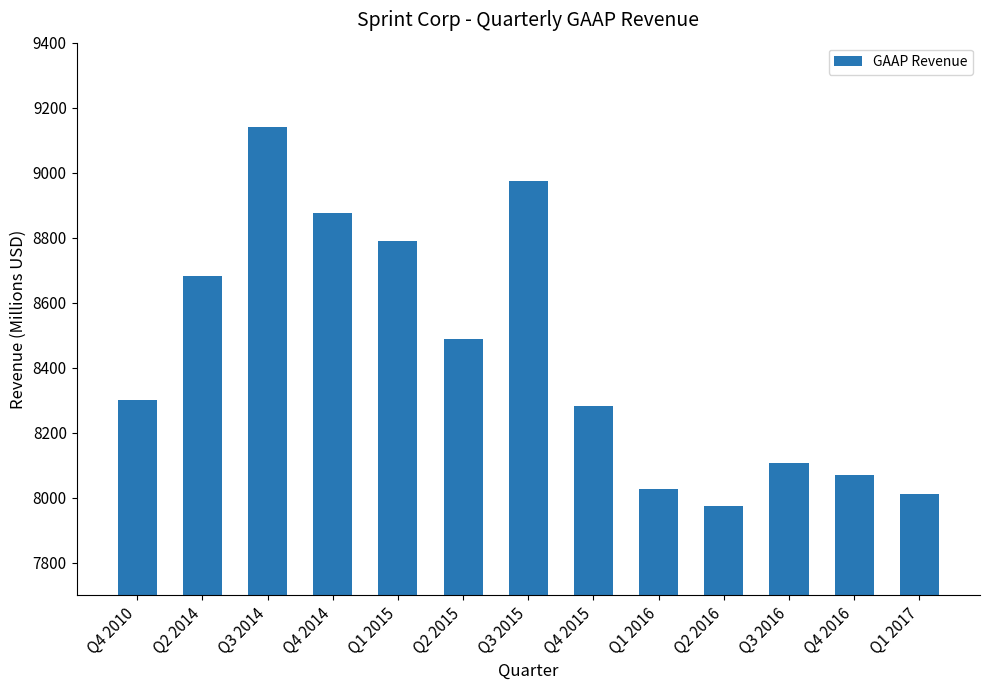

What is the difference between the values at Q3 2016 and Q4 2010?

194